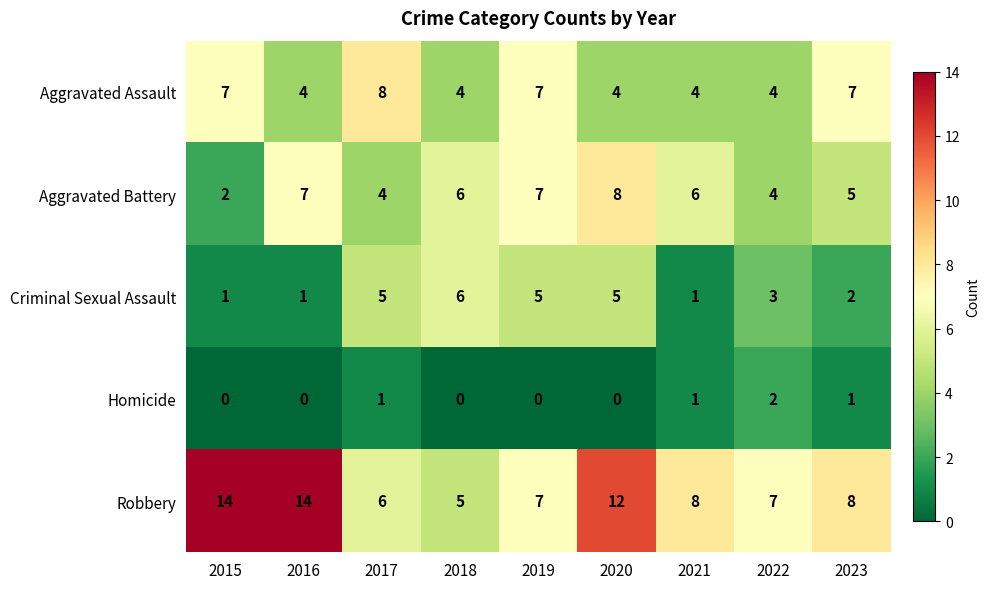

Between 2015 and 2022, which series saw the biggest shift?

Robbery